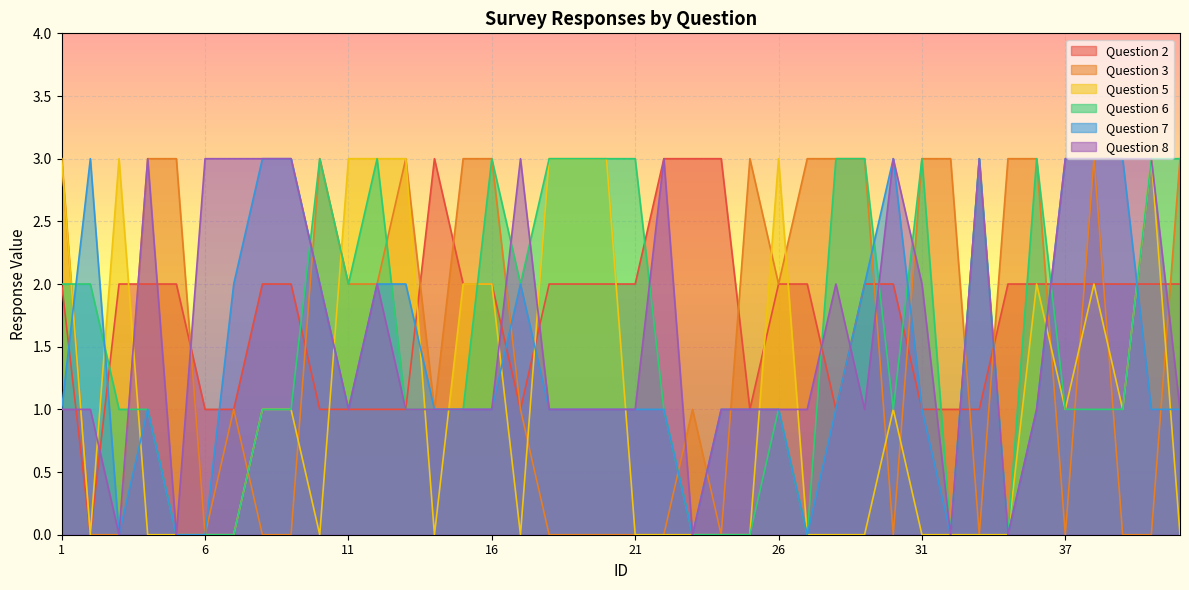

Which series has the largest range (max minus min)?

Question 2